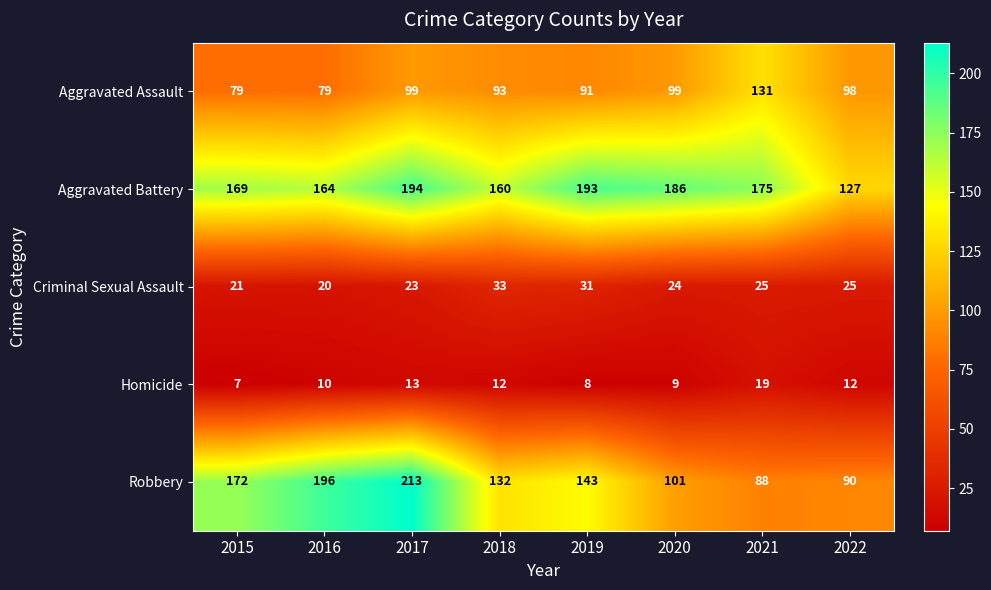

Which series has the widest spread of values?

Robbery